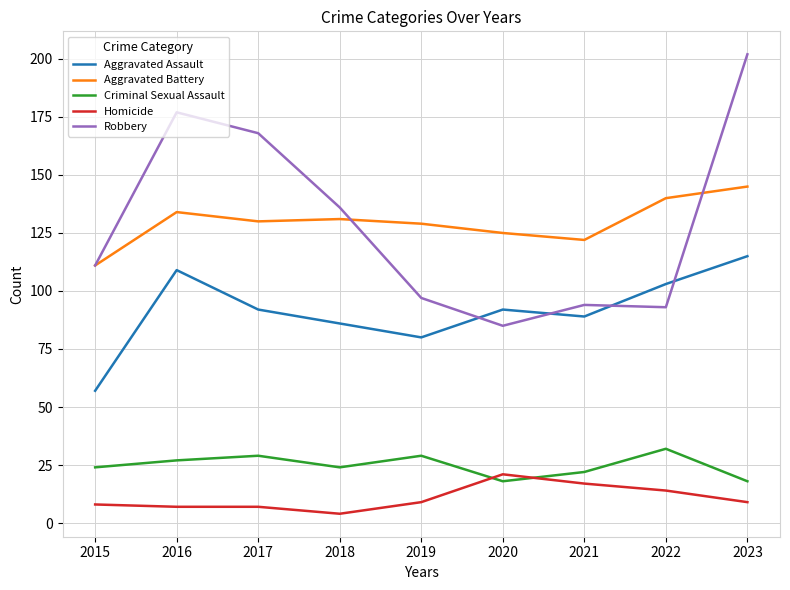

What is the spread (max minus min) of values at 2015?

103